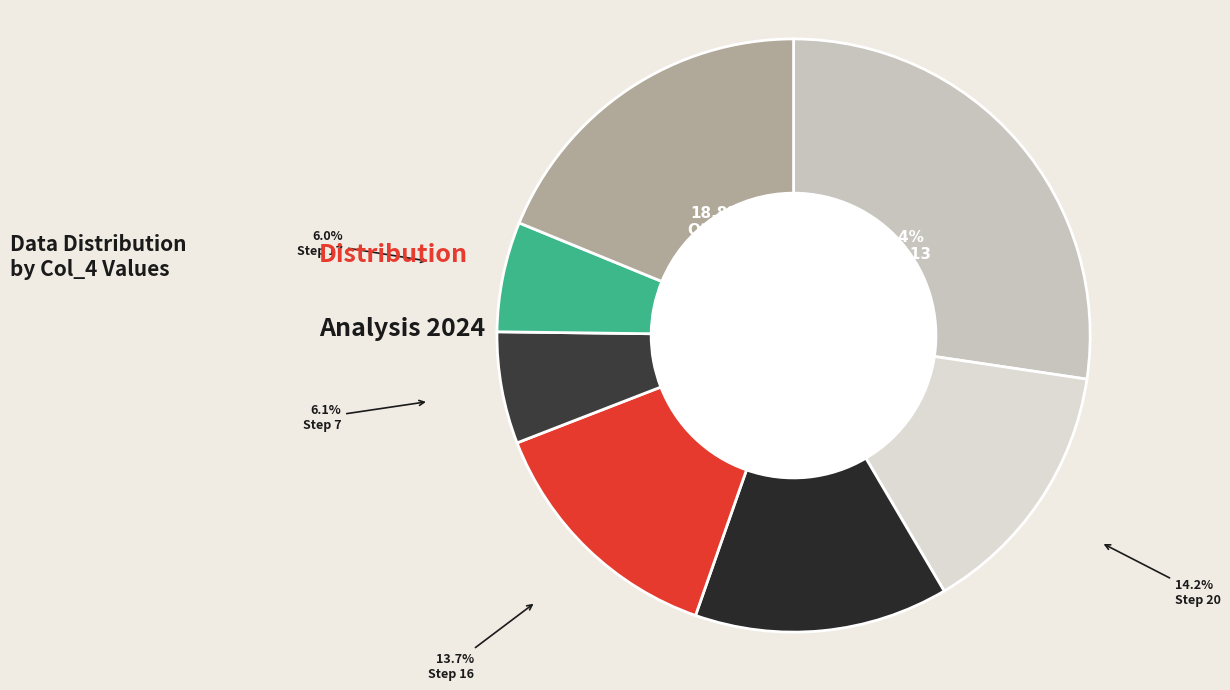

Count the number of slices in the pie.

7